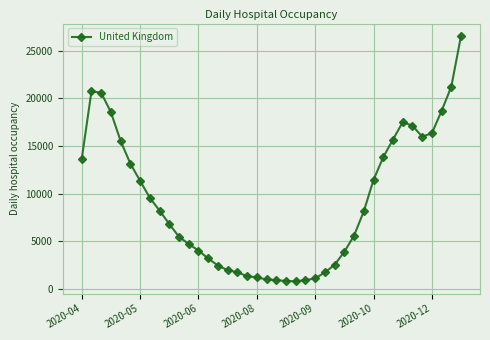

What is the value of the 4th point from the left?

18533